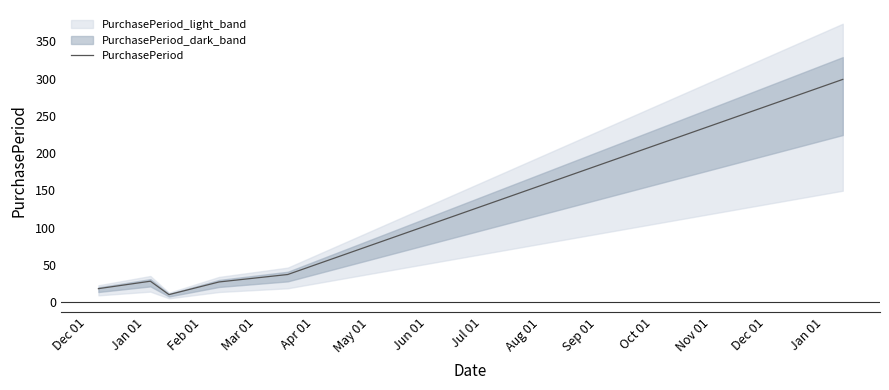

The value at Mar 01 is 27. True or false?

True